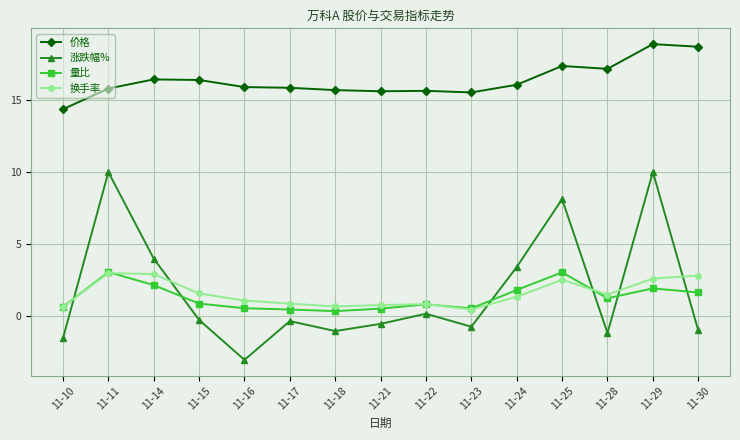

Which series has the largest total across all categories?

价格